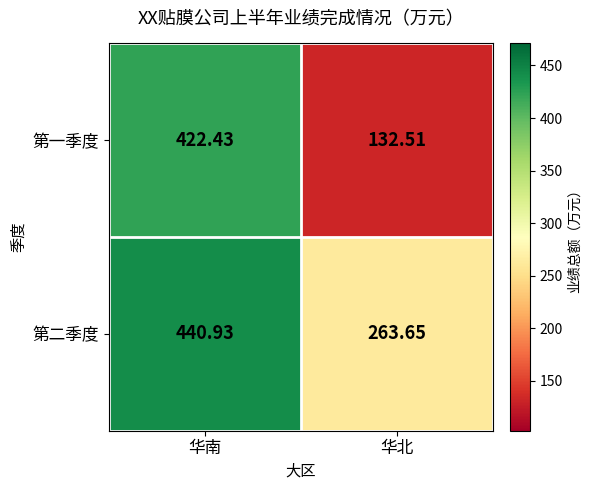

List the series in order of their overall mean, lowest first.

第一季度, 第二季度